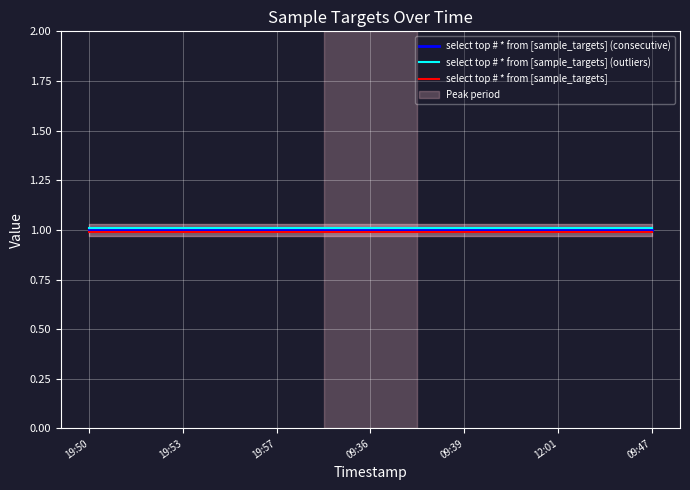

What is the minimum value shown in the chart?

1.0